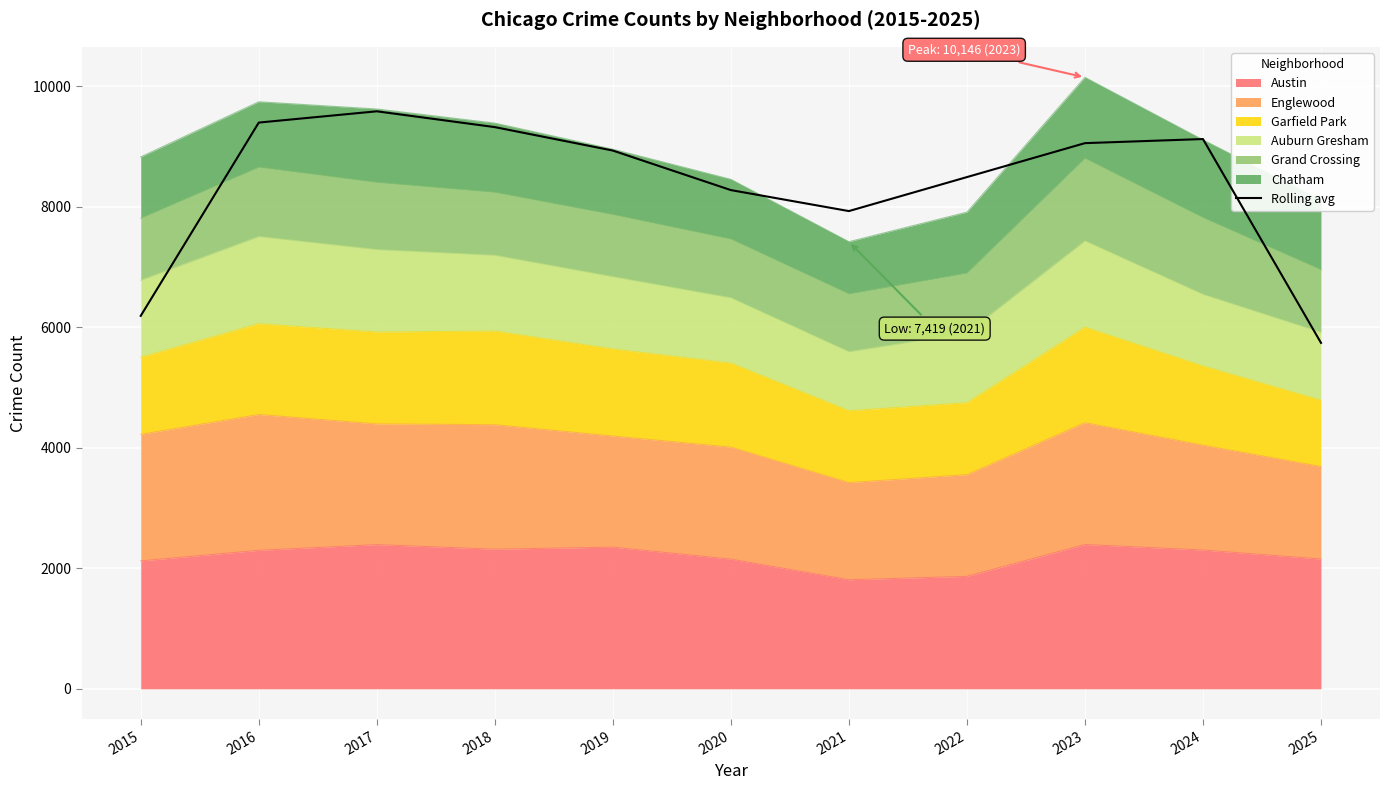

Read the value at 2015.

6189.0